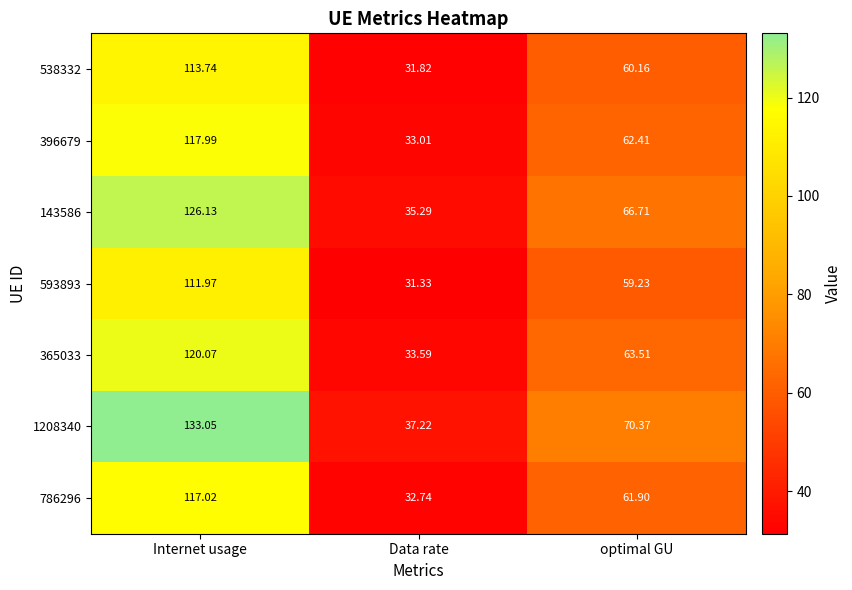

Where does the 1208340 series first go above 70?

Internet usage